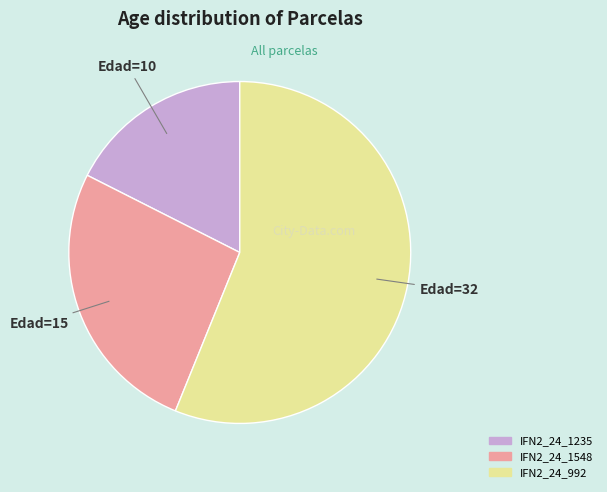

Count the number of slices in the pie.

3